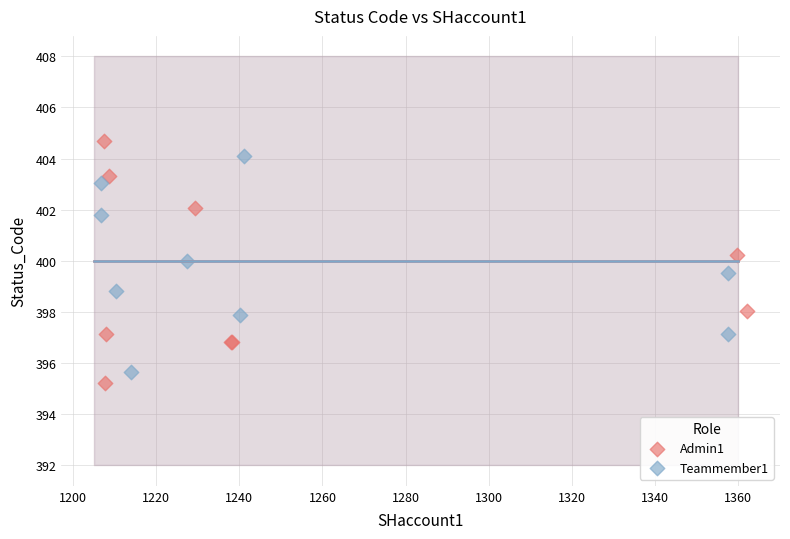

Which series contains the lowest Y value?

Admin1